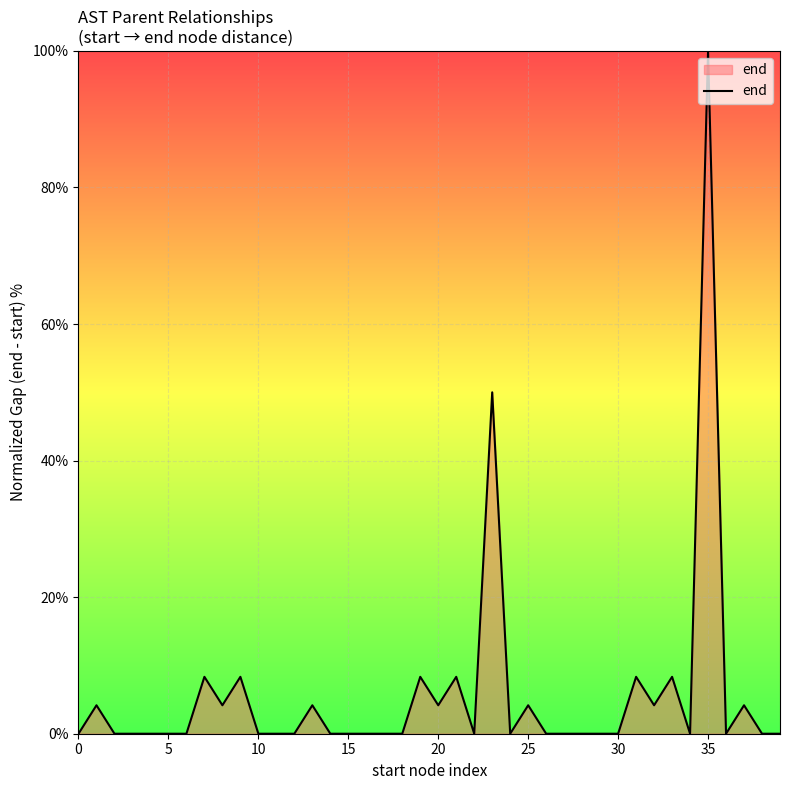

What is the maximum value shown in the chart?

100.0